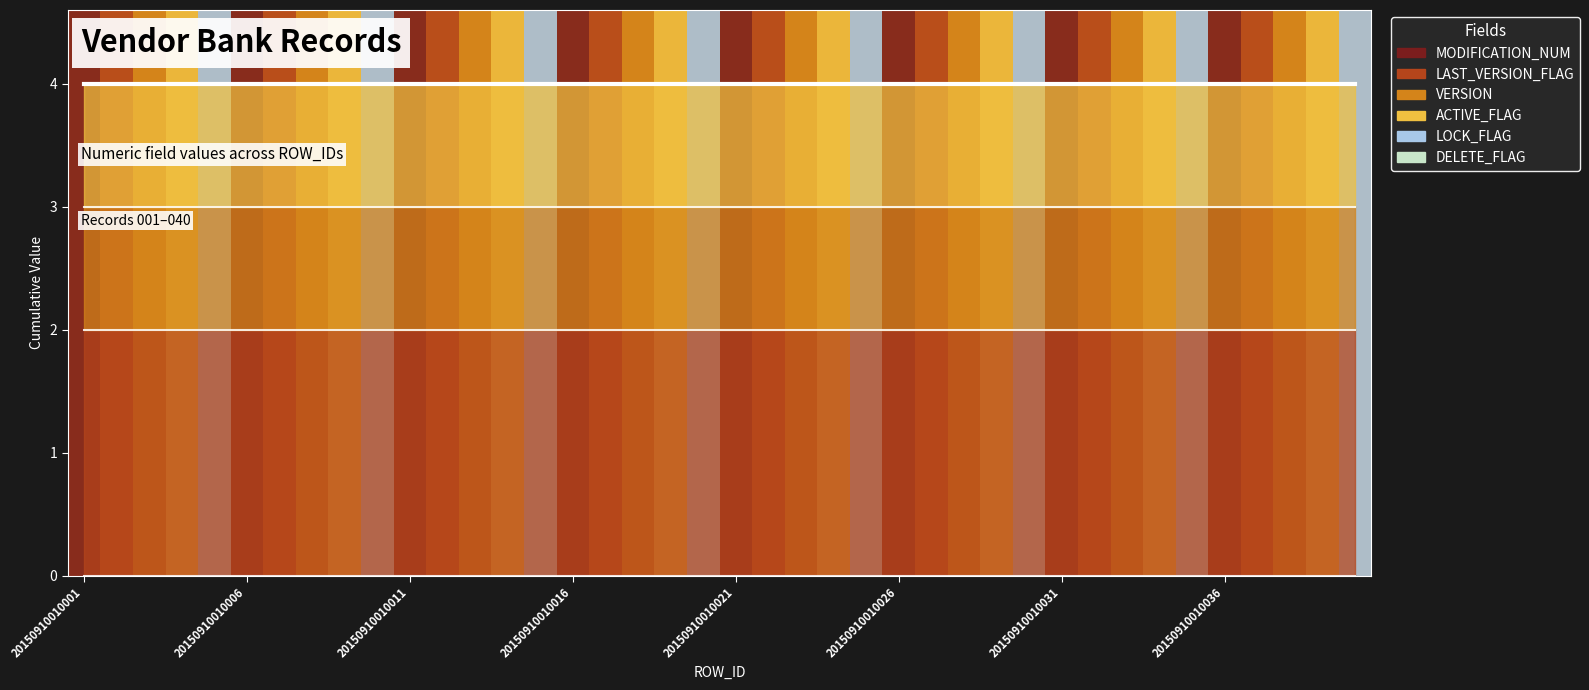

True or false: VERSION and MODIFICATION_NUM cross at least once.

False